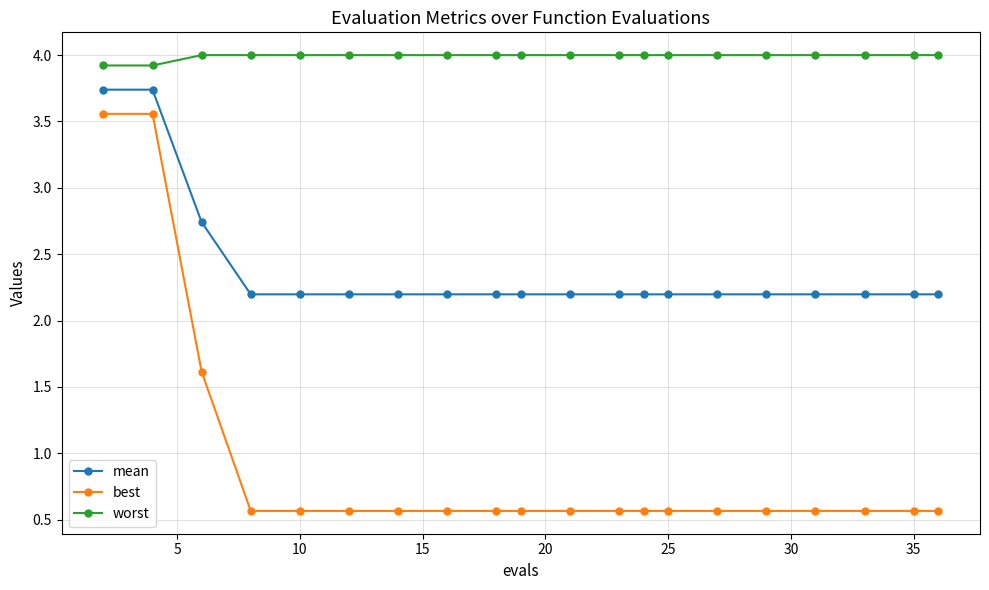

What is the highest value of the worst series?

4.0